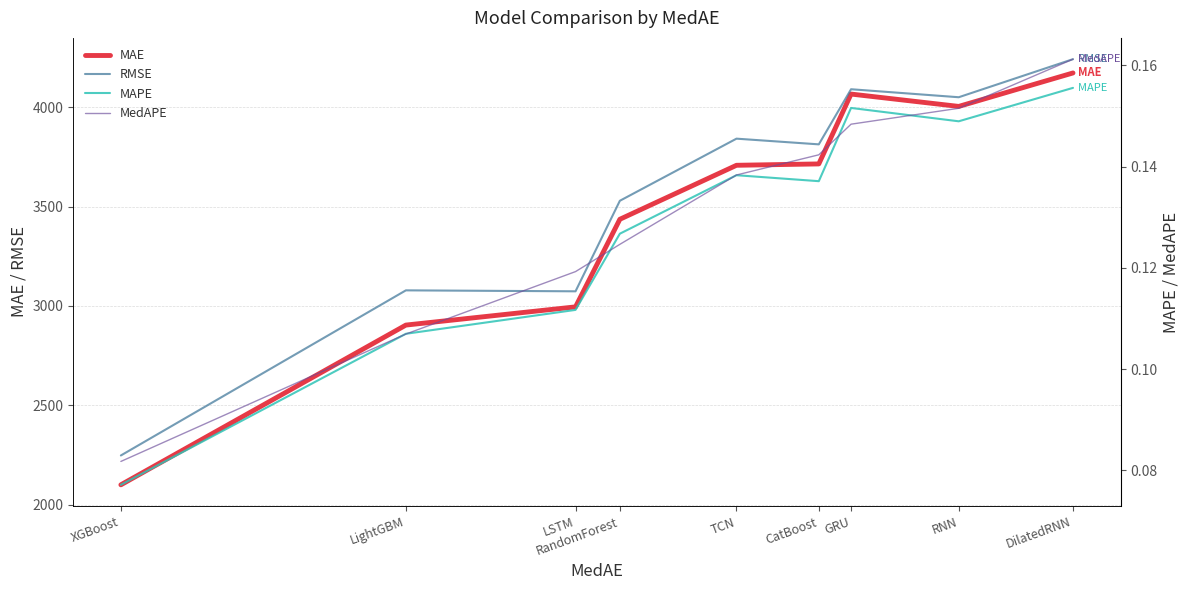

Is the value of MAE at RandomForest greater than the value of RMSE at LightGBM?

Yes